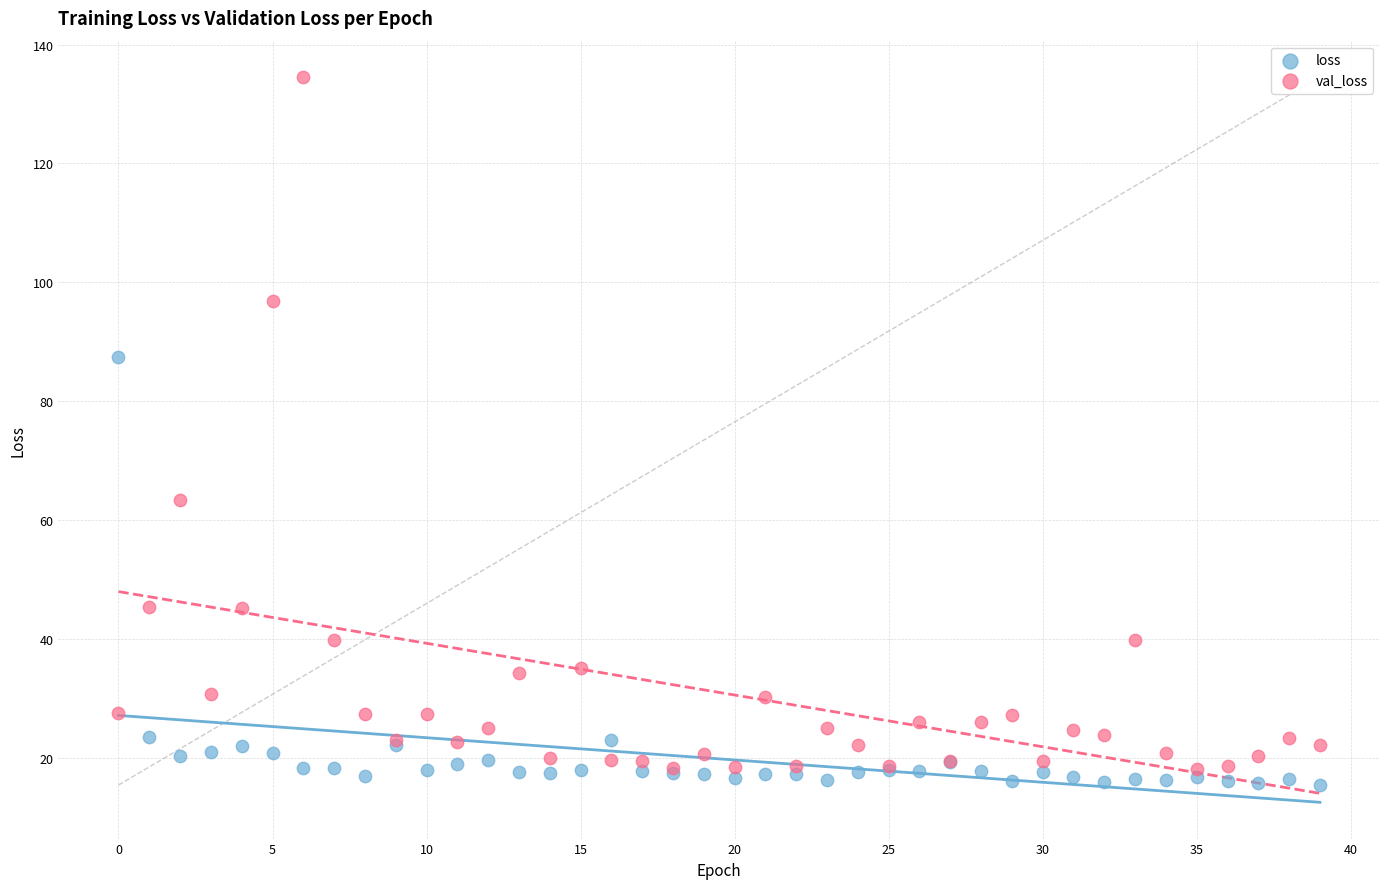

Across all series, what Y value is closest to 74?

63.4